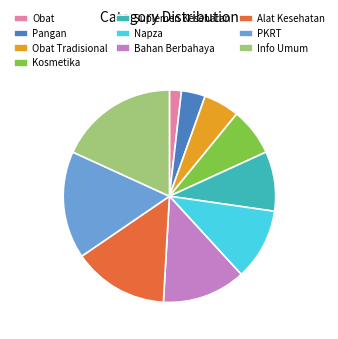

Is the sum of Bahan Berbahaya and PKRT greater than half?

No